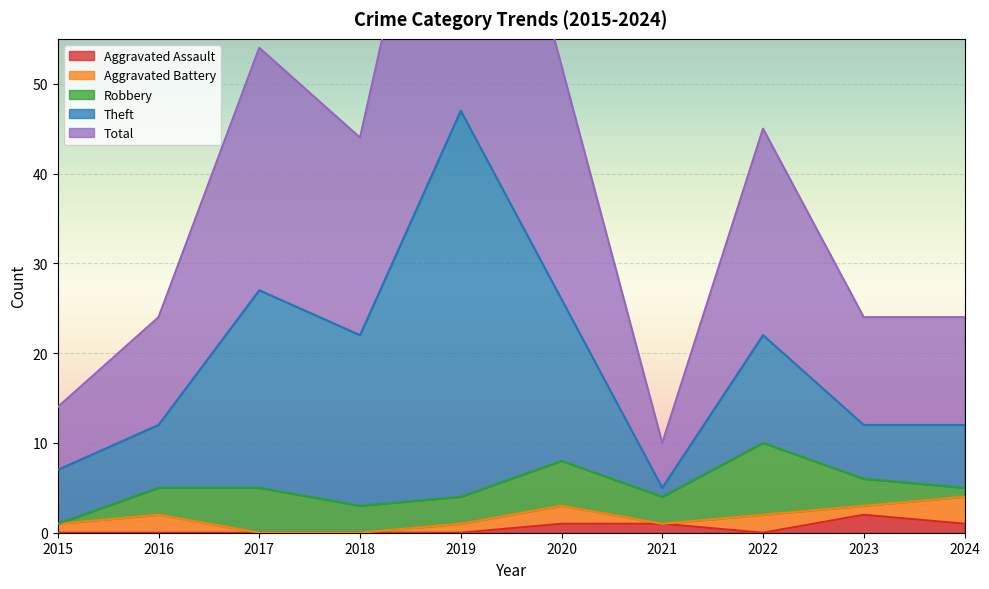

The Robbery series shows 4 at 2021. True or false?

False